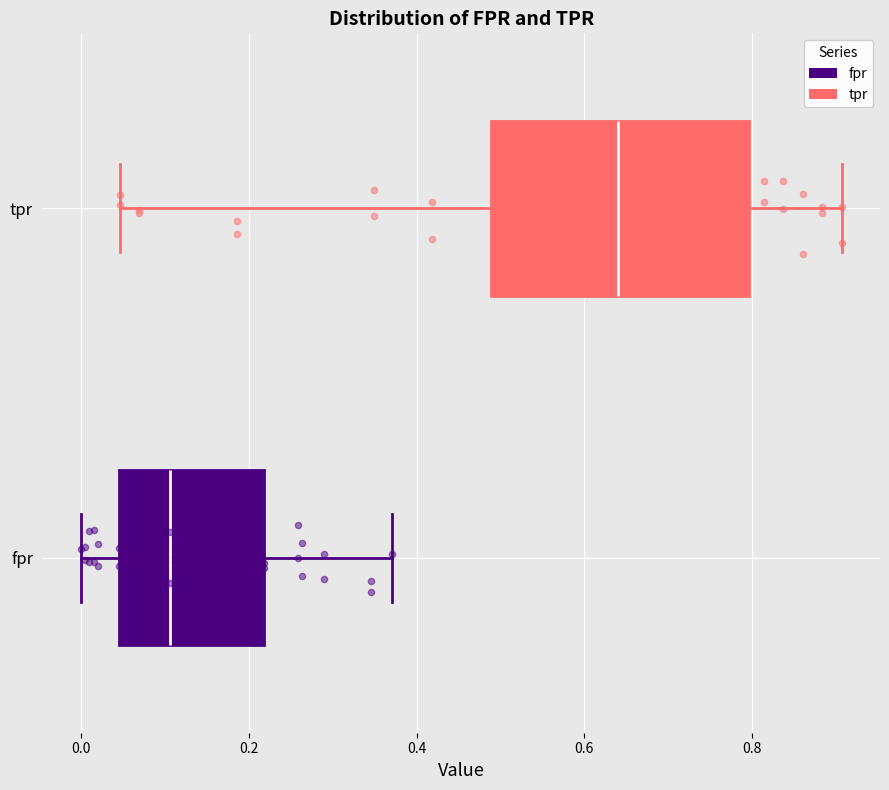

Where does the right whisker of the box for fpr end on the x-axis? The values are not printed on the chart, so give them approximately, as read against the axis.

0.38